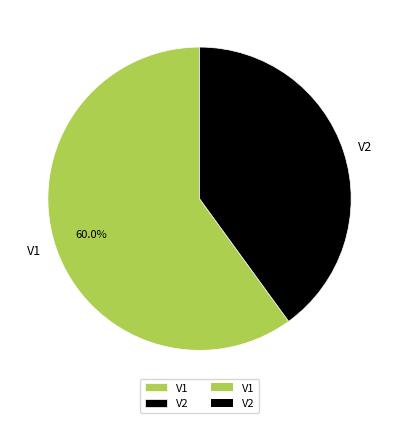

Which category has the biggest portion of the pie?

V1